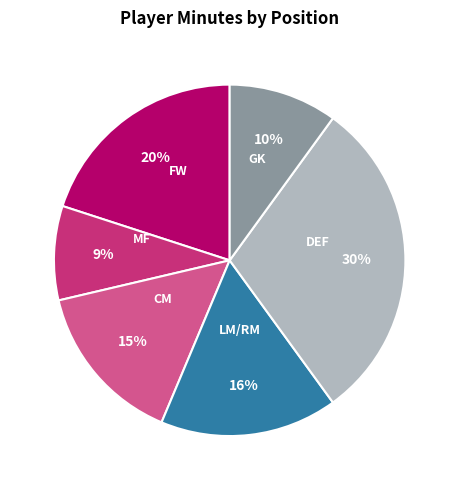

Does any single category account for the majority?

No